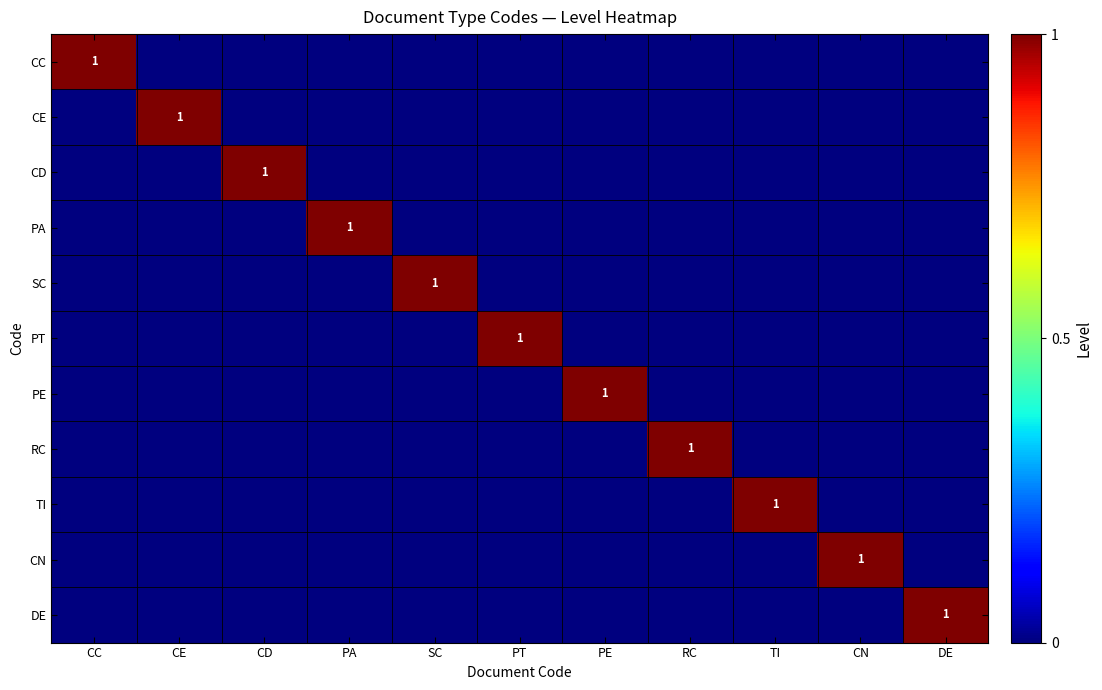

How many values in CC are above zero?

1